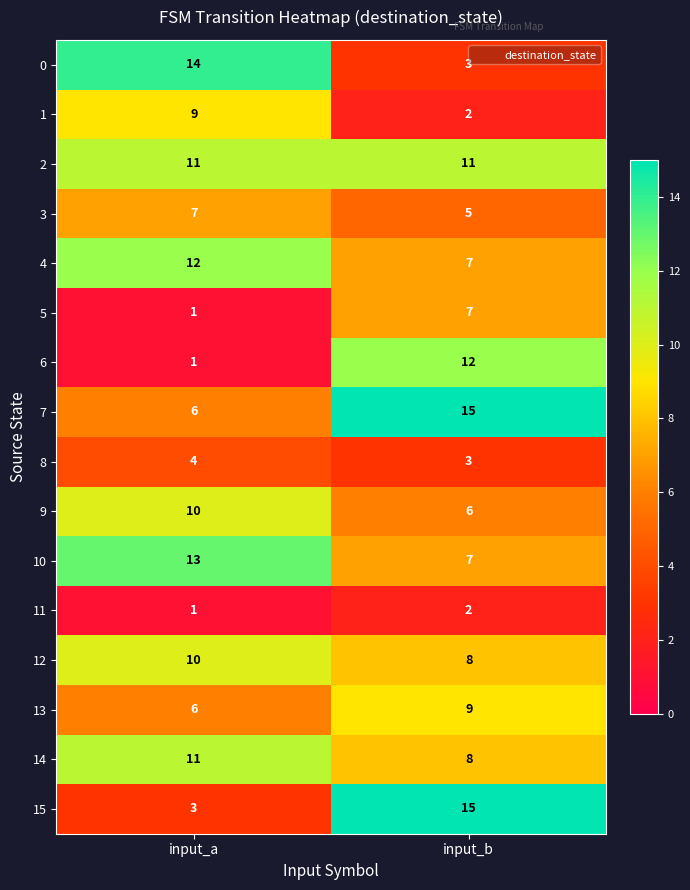

At which category does the chart reach its minimum across all series?

input_a